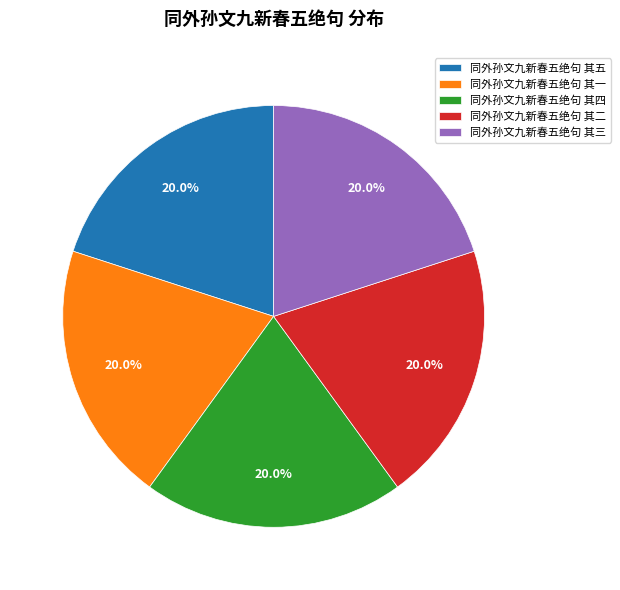

Does 同外孙文九新春五绝句 其三 account for over 50% of the chart?

No